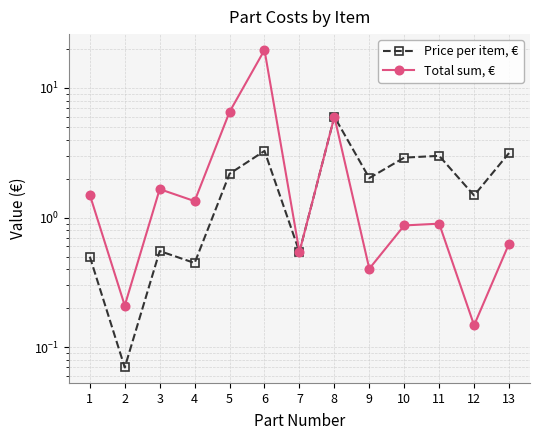

Is it true that Total sum, € equals 19.6 at 6?

True